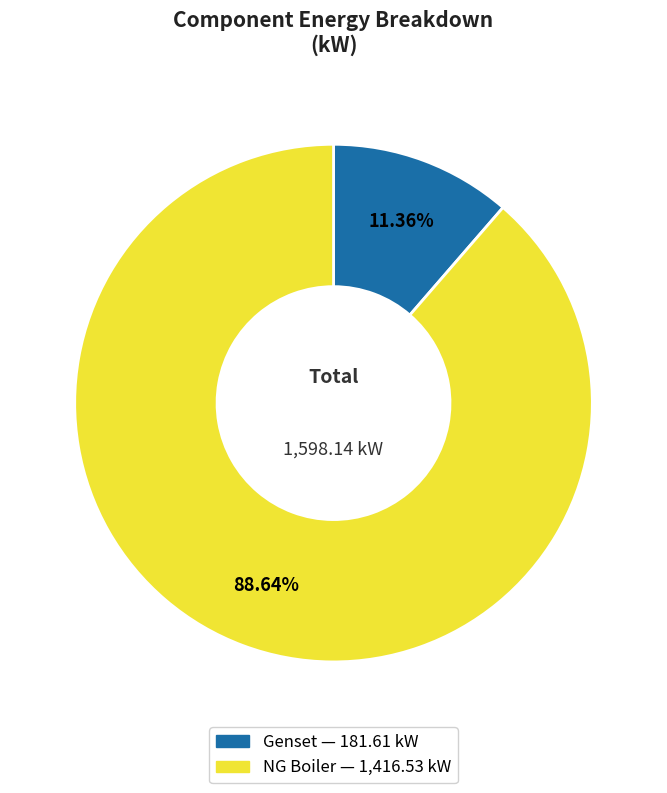

Is the sum of NG Boiler and Genset greater than half?

Yes